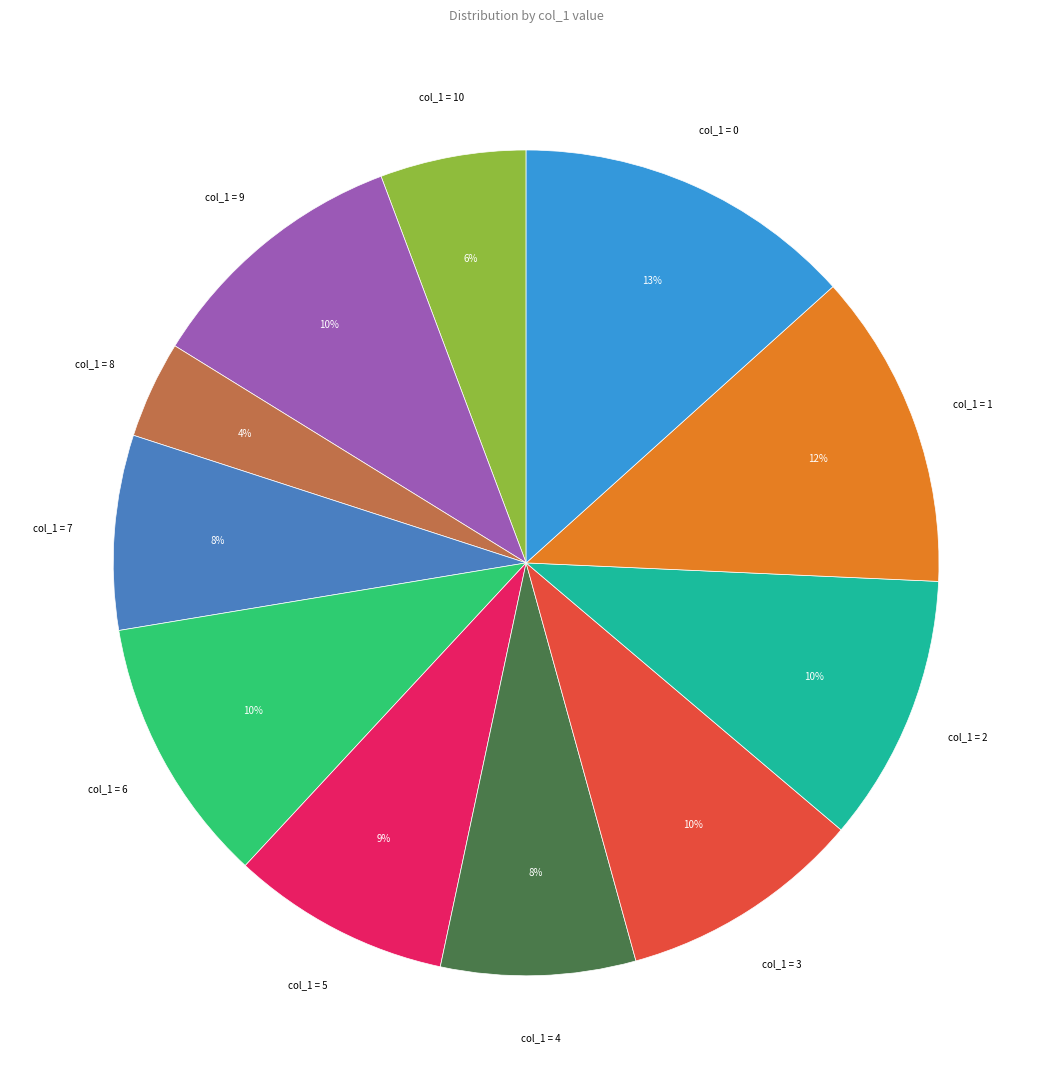

Count the number of slices in the pie.

11